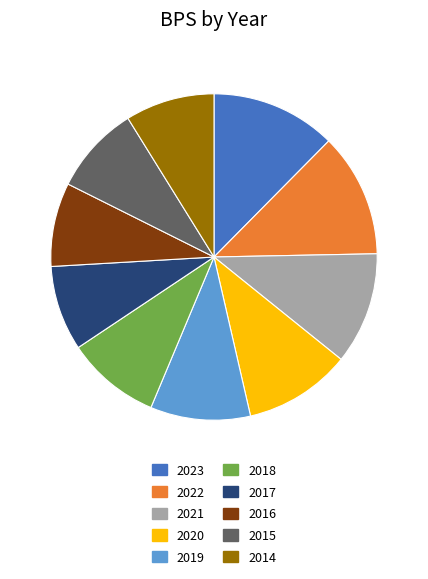

Does 2016 account for over 50% of the chart?

No